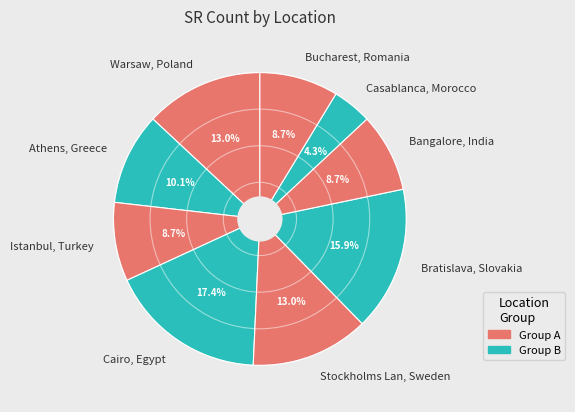

True or false: Istanbul, Turkey accounts for 9% of the total.

True